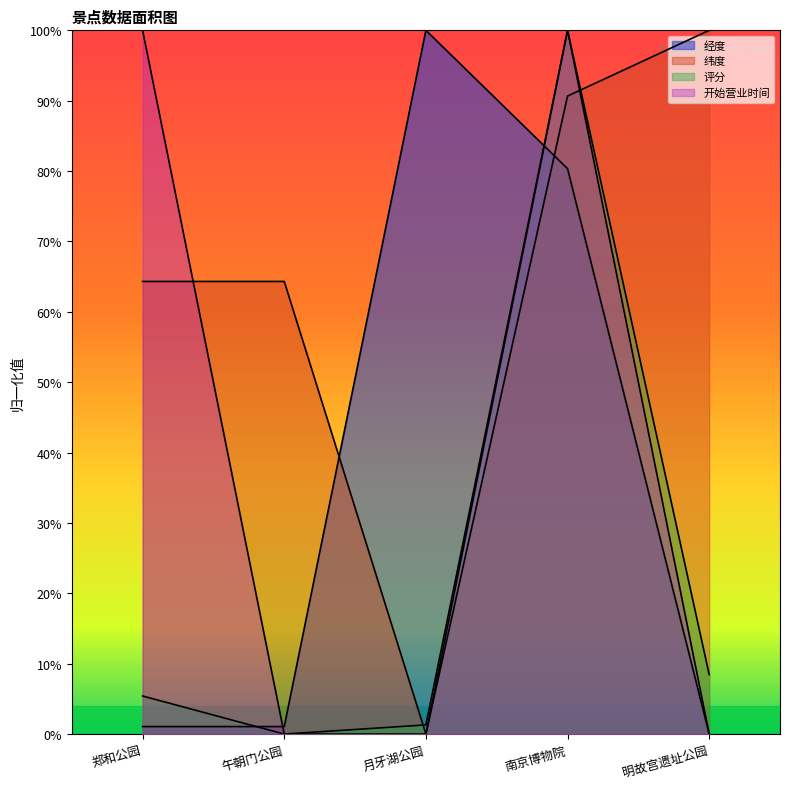

What is the difference between the second highest and second lowest values in the 开始营业时间 series?

1.0